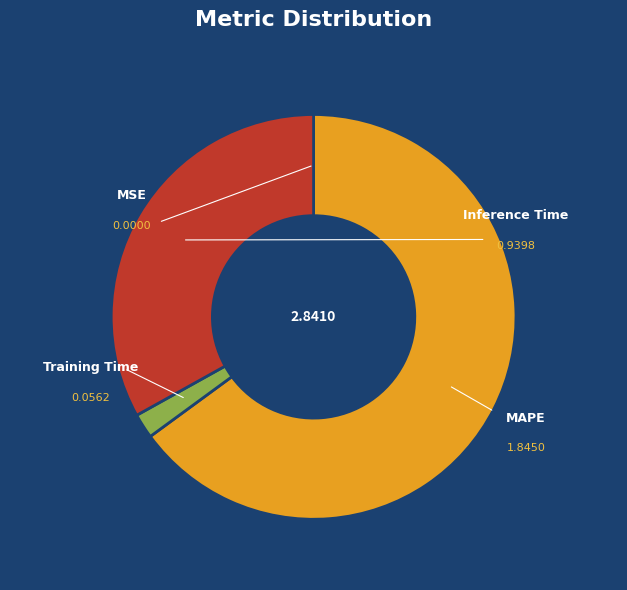

How many slices are in this pie chart?

4